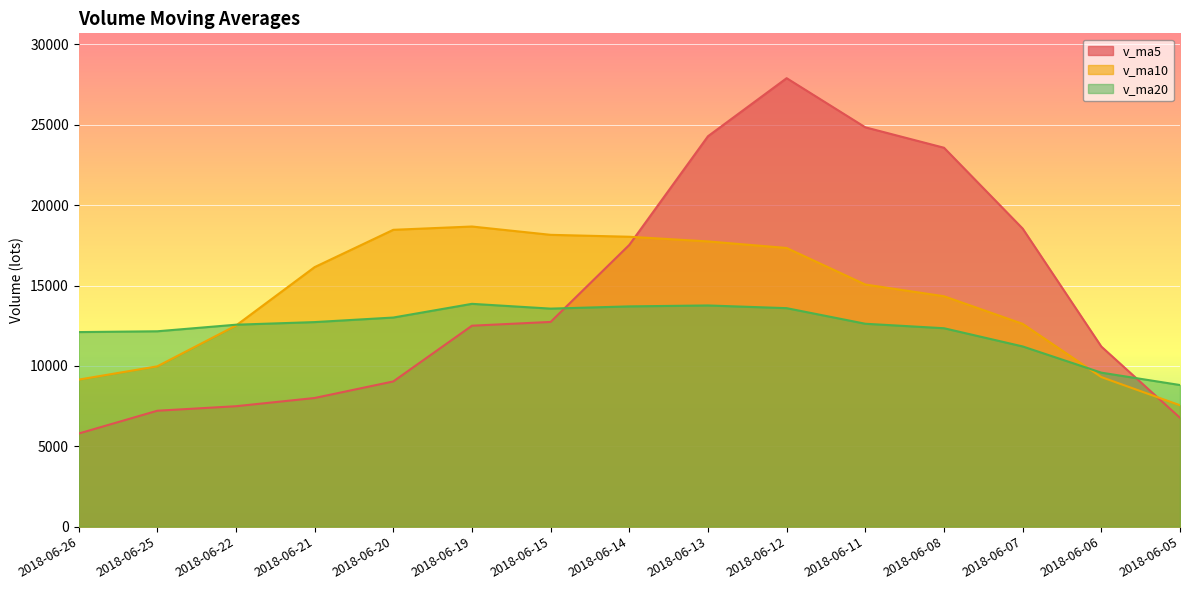

Which series has the largest range (max minus min)?

v_ma5